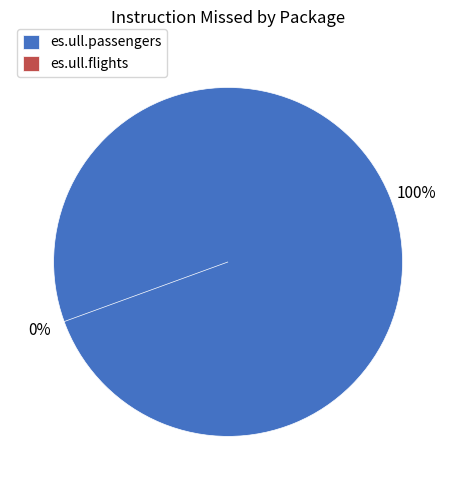

What is the majority slice?

es.ull.passengers